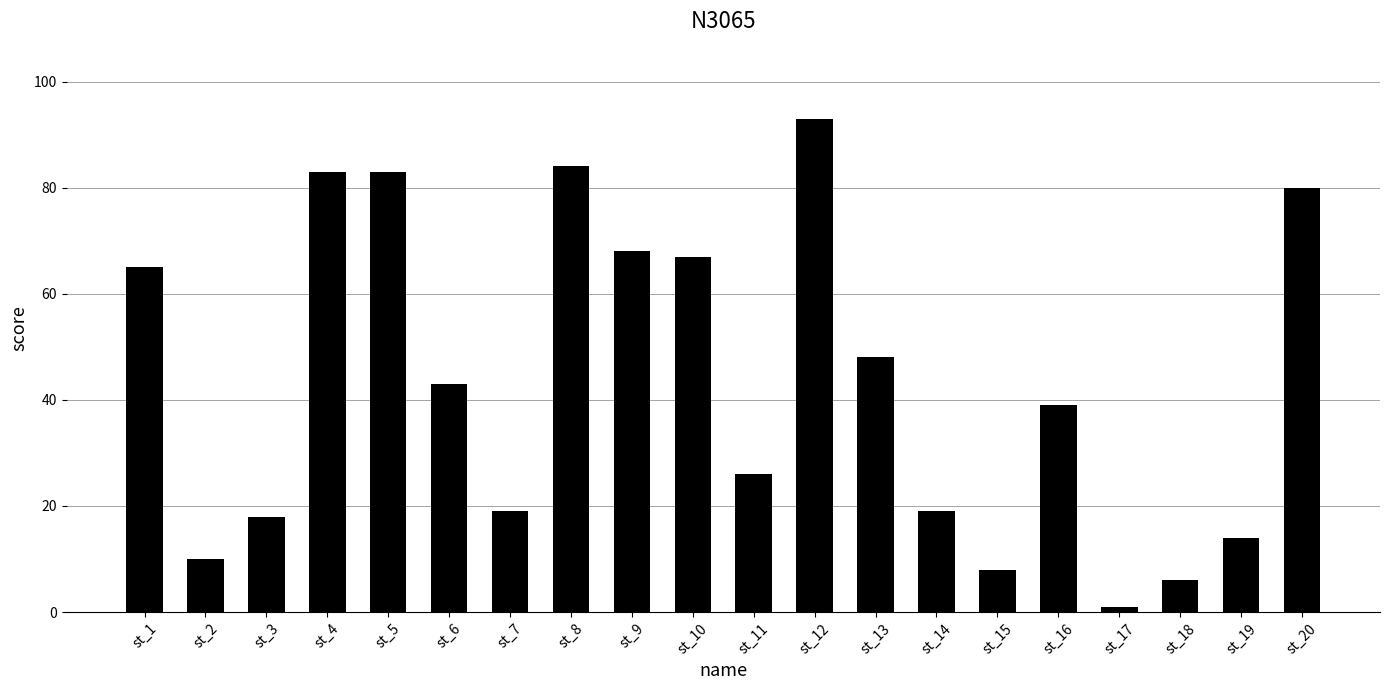

What is the smallest value displayed?

1